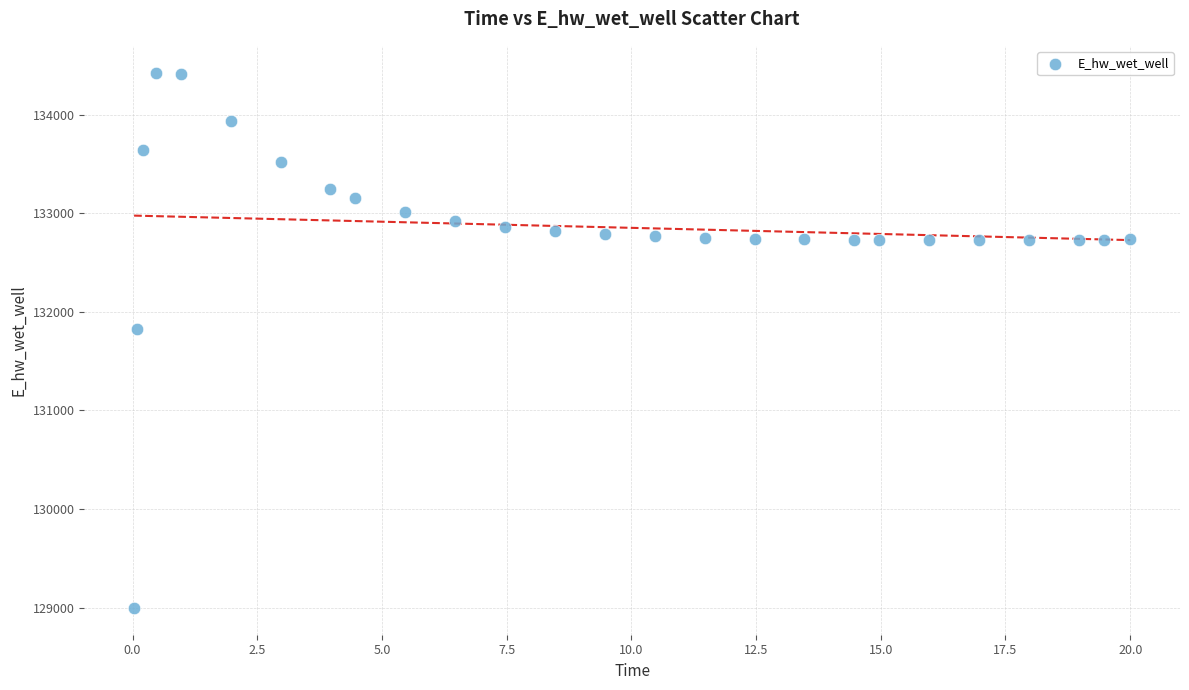

What is the range of X values (max minus min)?

20.0